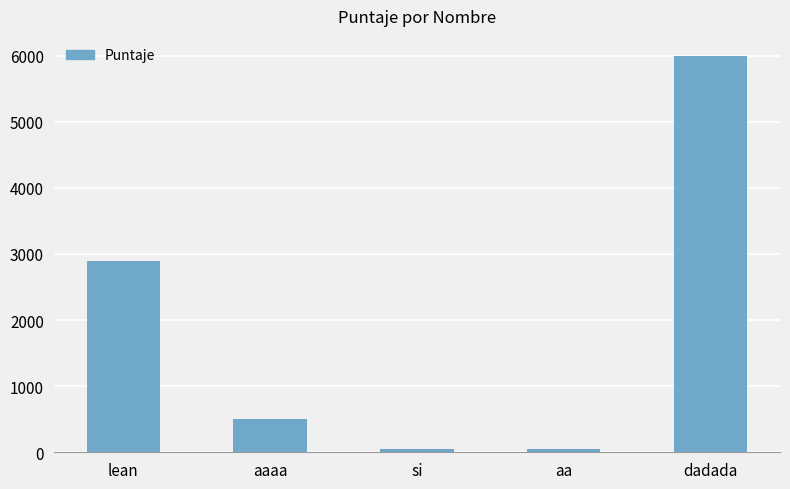

Which label corresponds to the largest value in the chart?

dadada